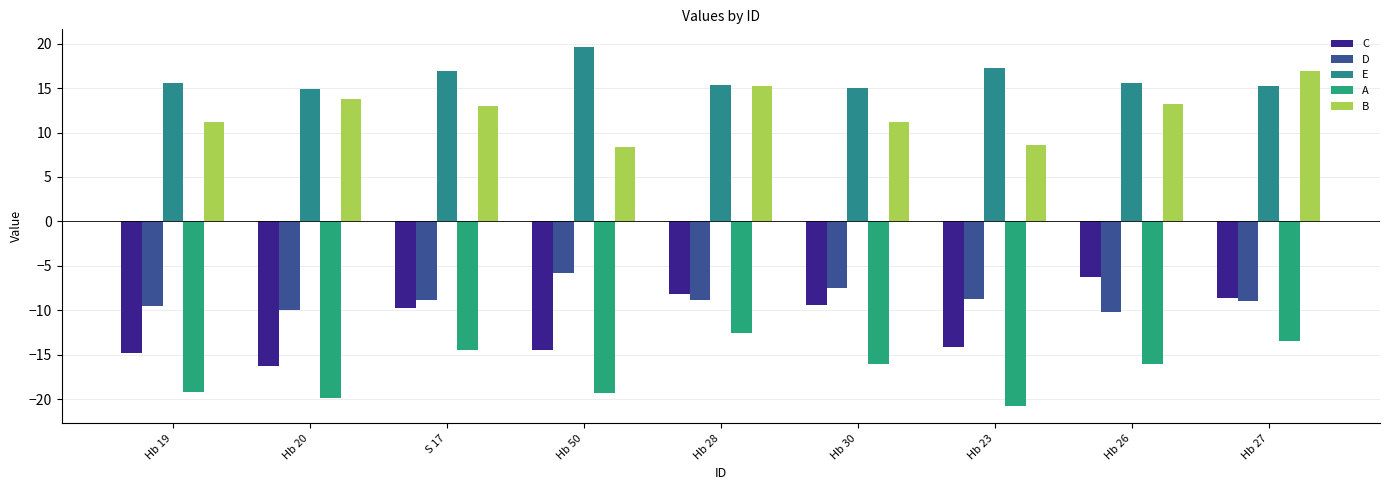

What is the sum of the C values at Hb 28 and Hb 26?

-14.4